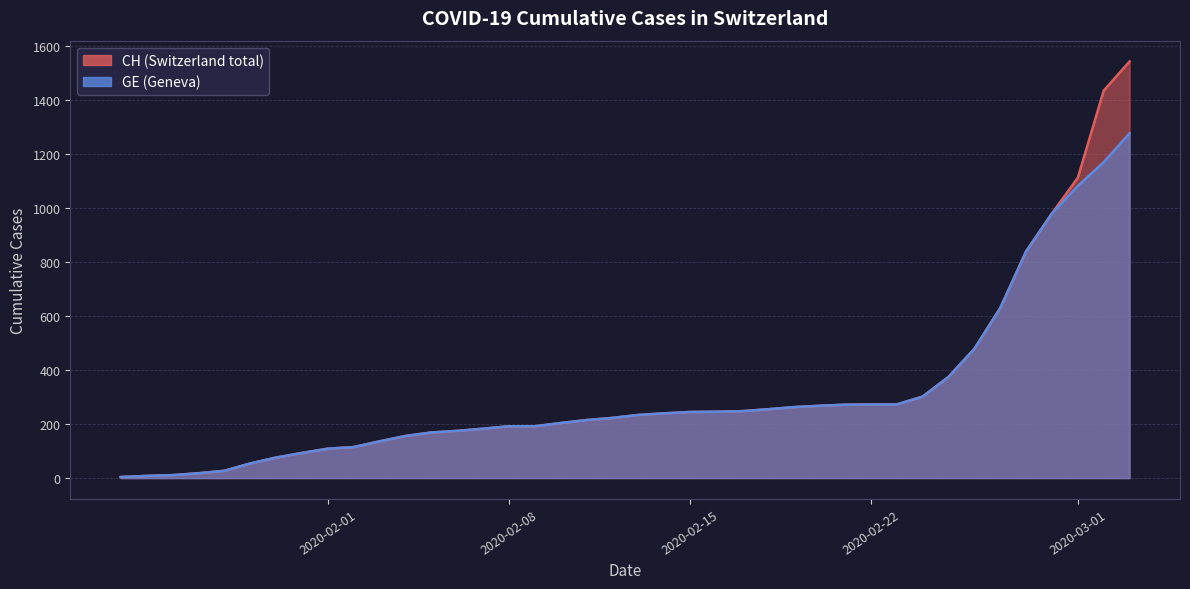

The value of GE at 2020-02-10 is 204. True or false?

True